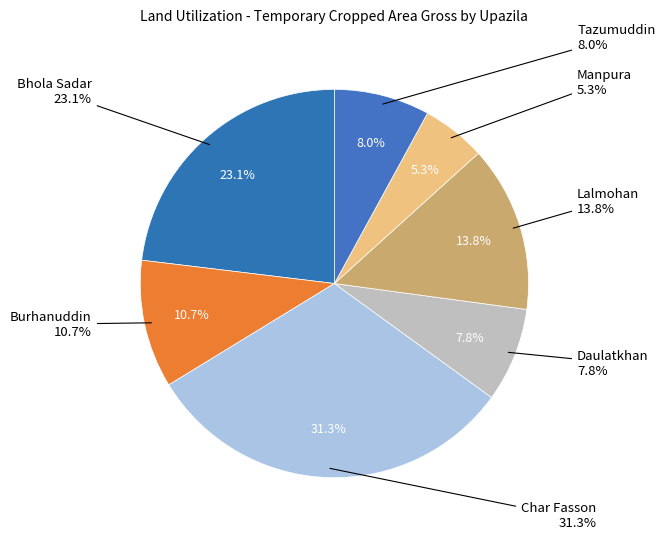

What percentage is the Char Fasson slice, to the nearest percent?

31%